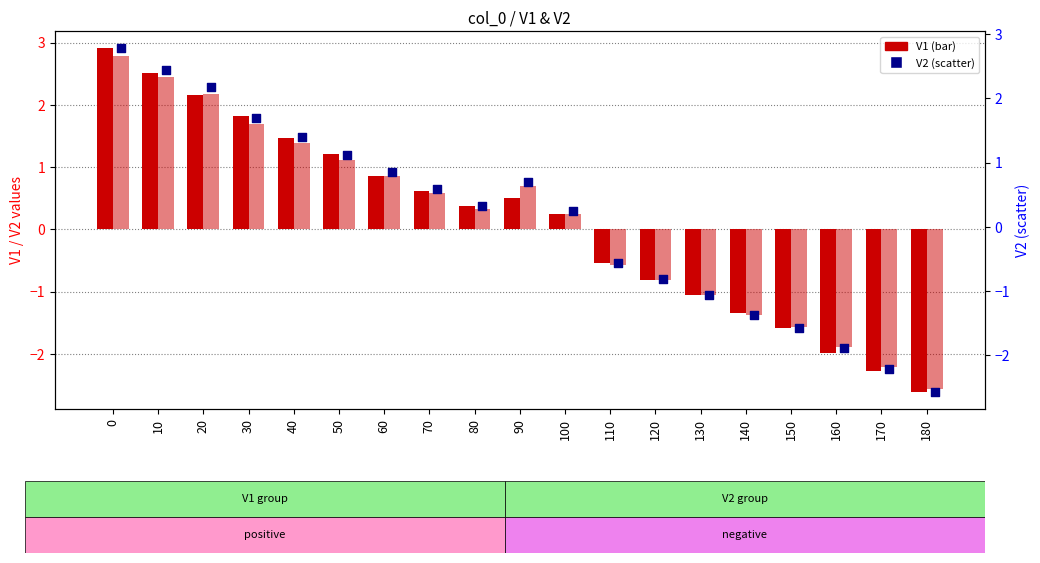

Which series has the largest total across all categories?

V1